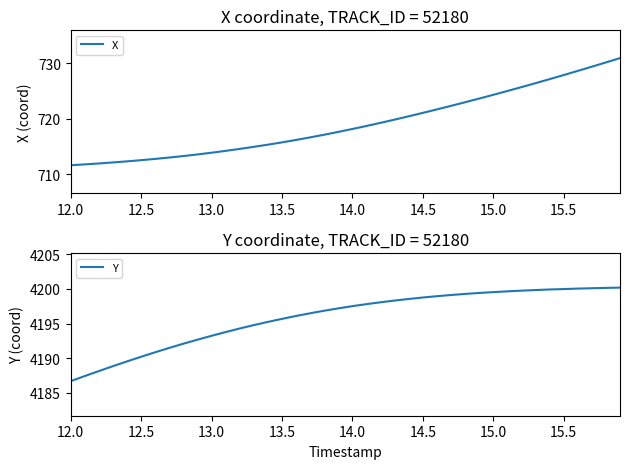

What is the highest value of the X series?

730.9